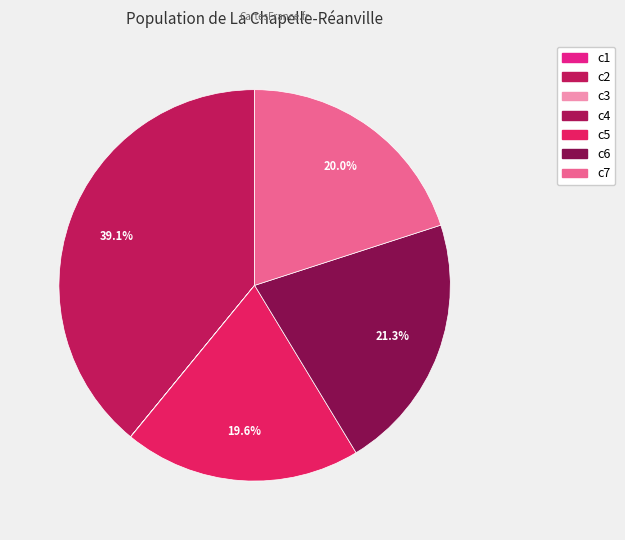

Is there any slice that represents more than half of the pie?

No